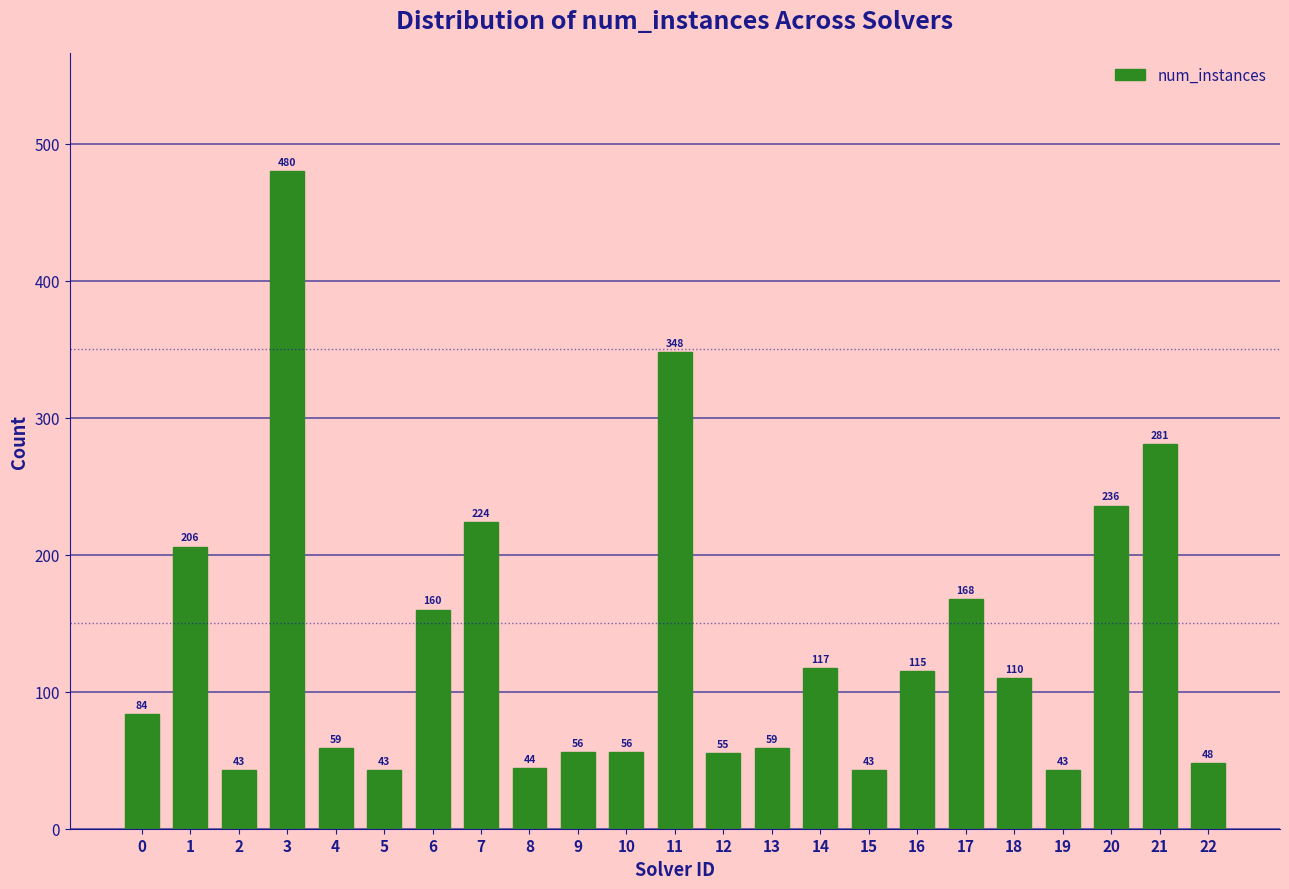

Reading left to right, extract all data points from this chart.

84	206	43	480	59	43	160	224	44	56	56	348	55	59	117	43	115	168	110	43	236	281	48